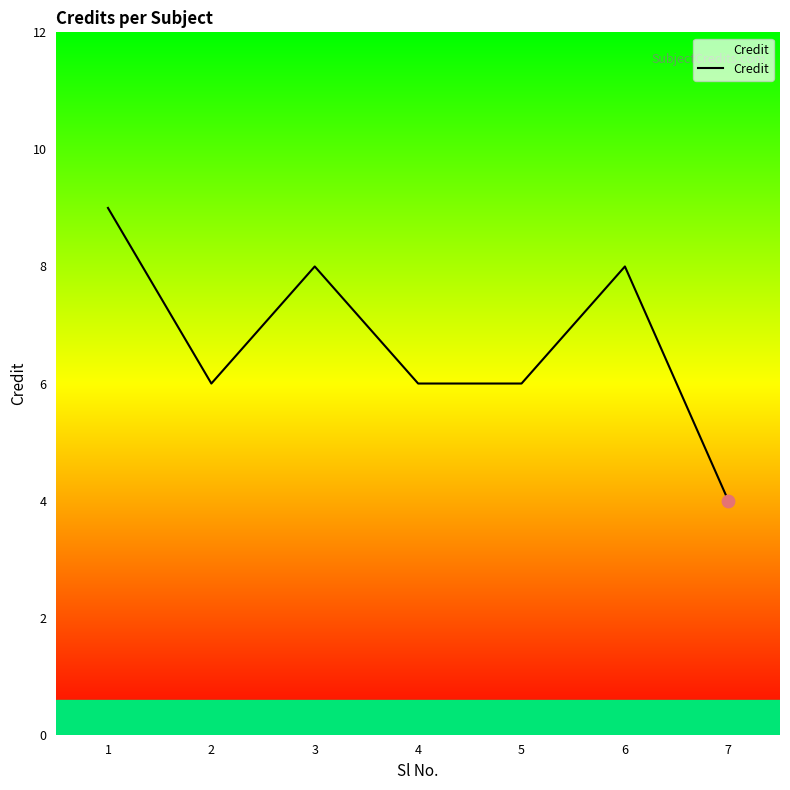

Which has a higher value, 6 or 7?

6